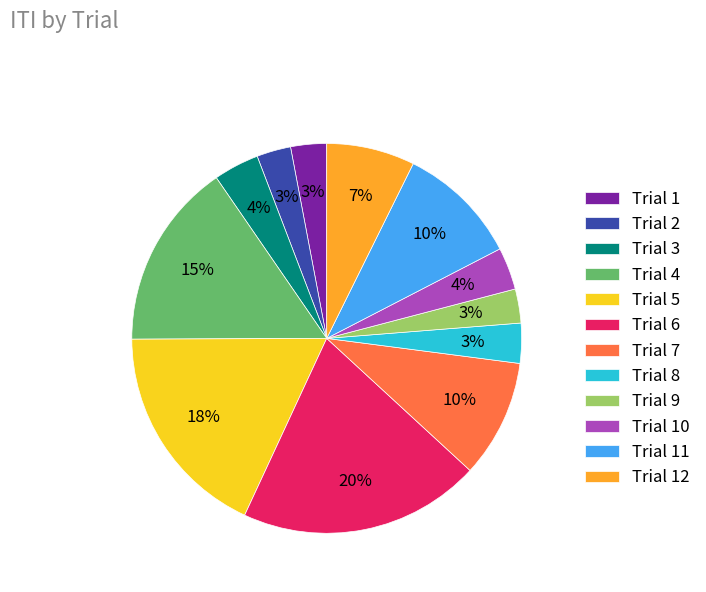

Is it true that Trial 12 is 1% of the pie?

False